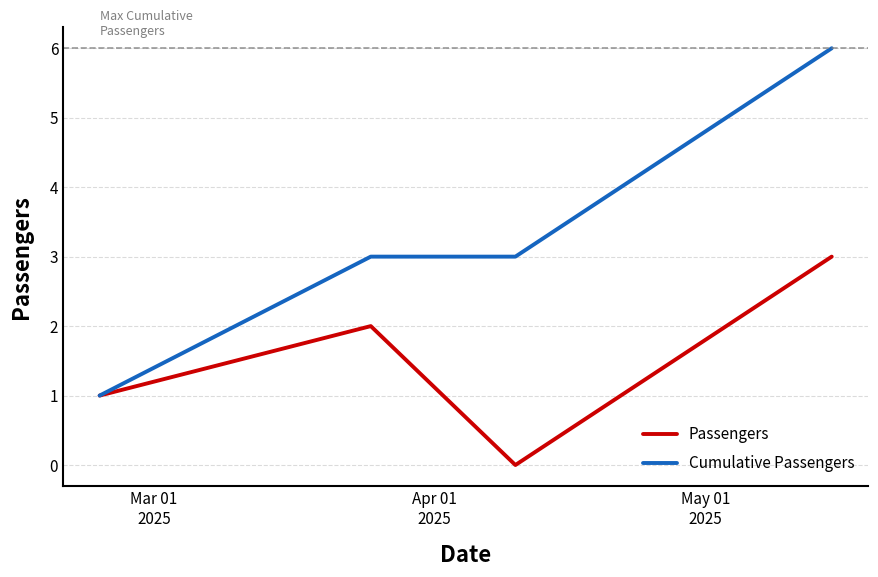

Which series has the widest spread of values?

Cumulative Passengers